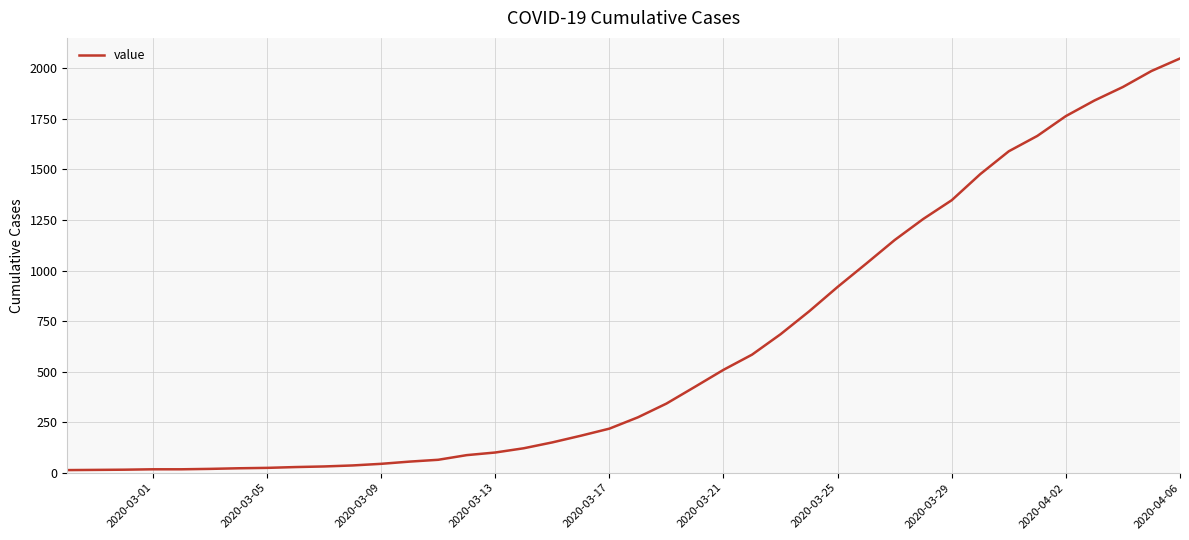

What is the greatest value displayed?

2049